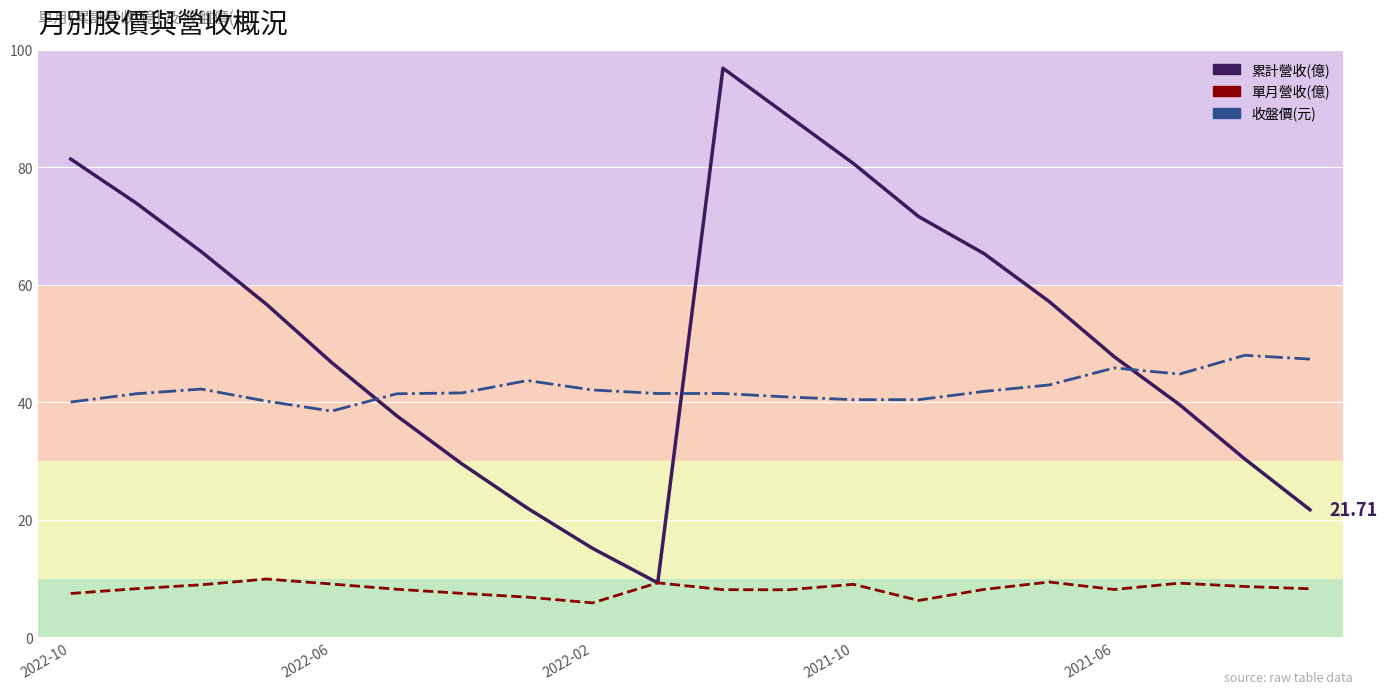

Which series has the largest range (max minus min)?

累計營收(億)